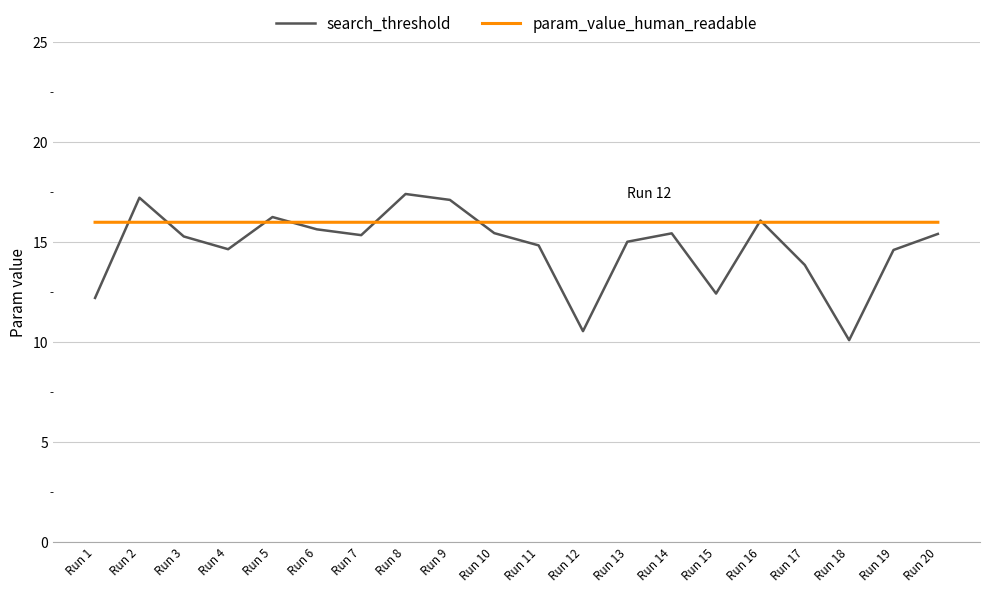

How many series are shown in this chart?

2